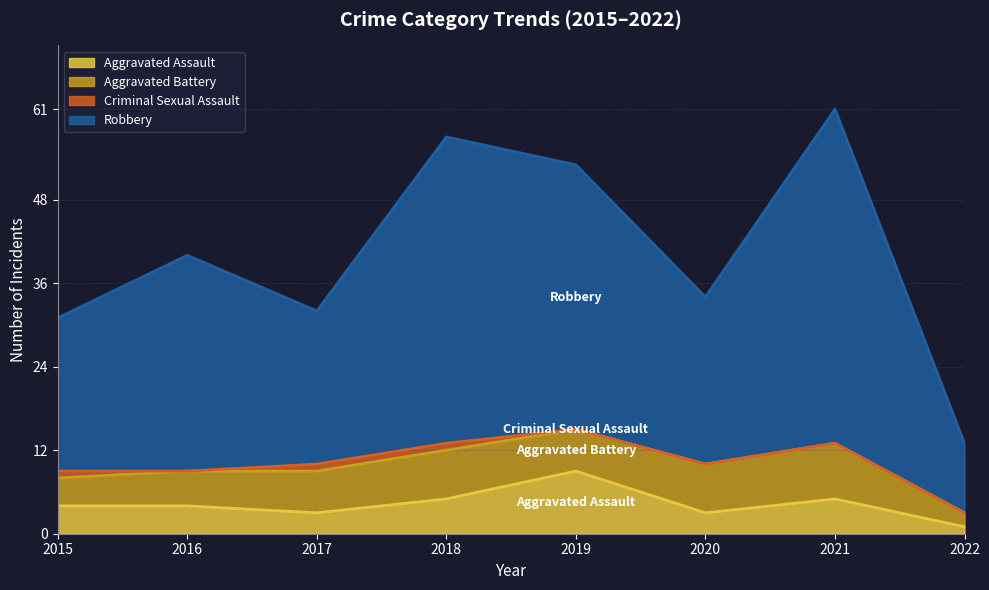

At which label does Aggravated Assault reach its peak?

2019